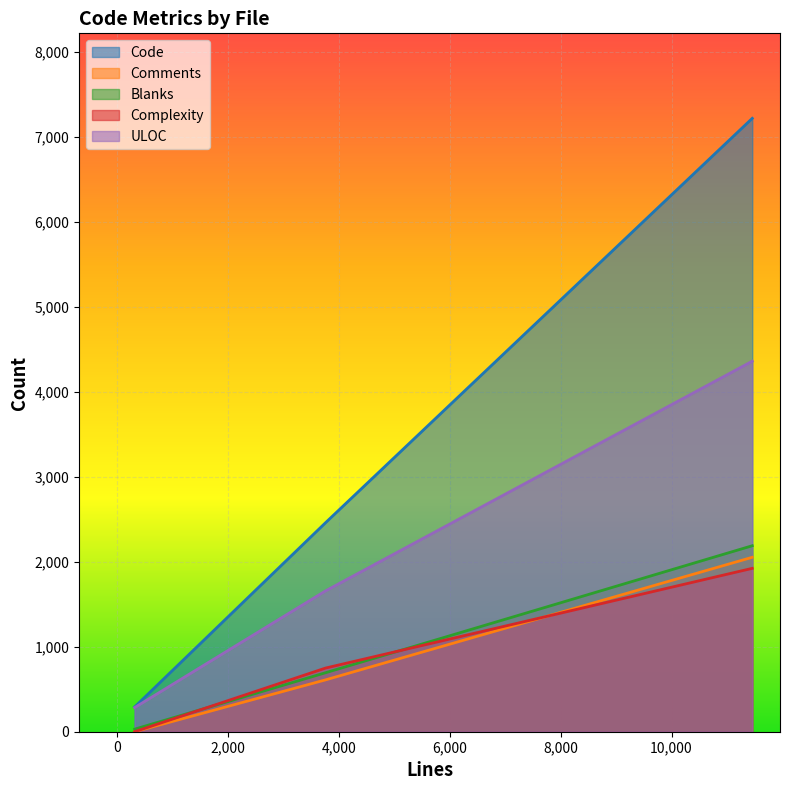

What is the difference between the Code values at CHANGES.md (321 lines) and ipp.c (11456 lines)?

6925